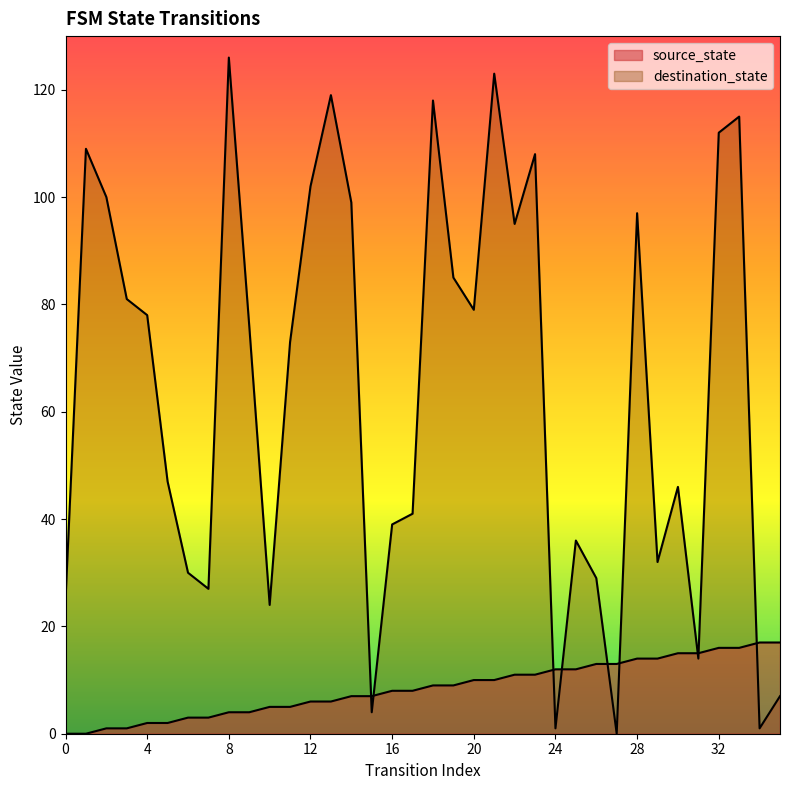

Where is the first local maximum for destination_state?

1